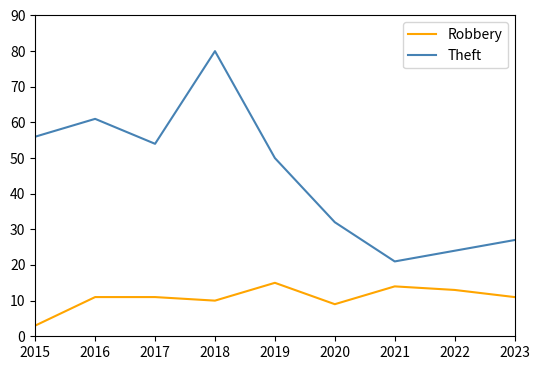

What is the difference between the highest and lowest values at 2020?

23